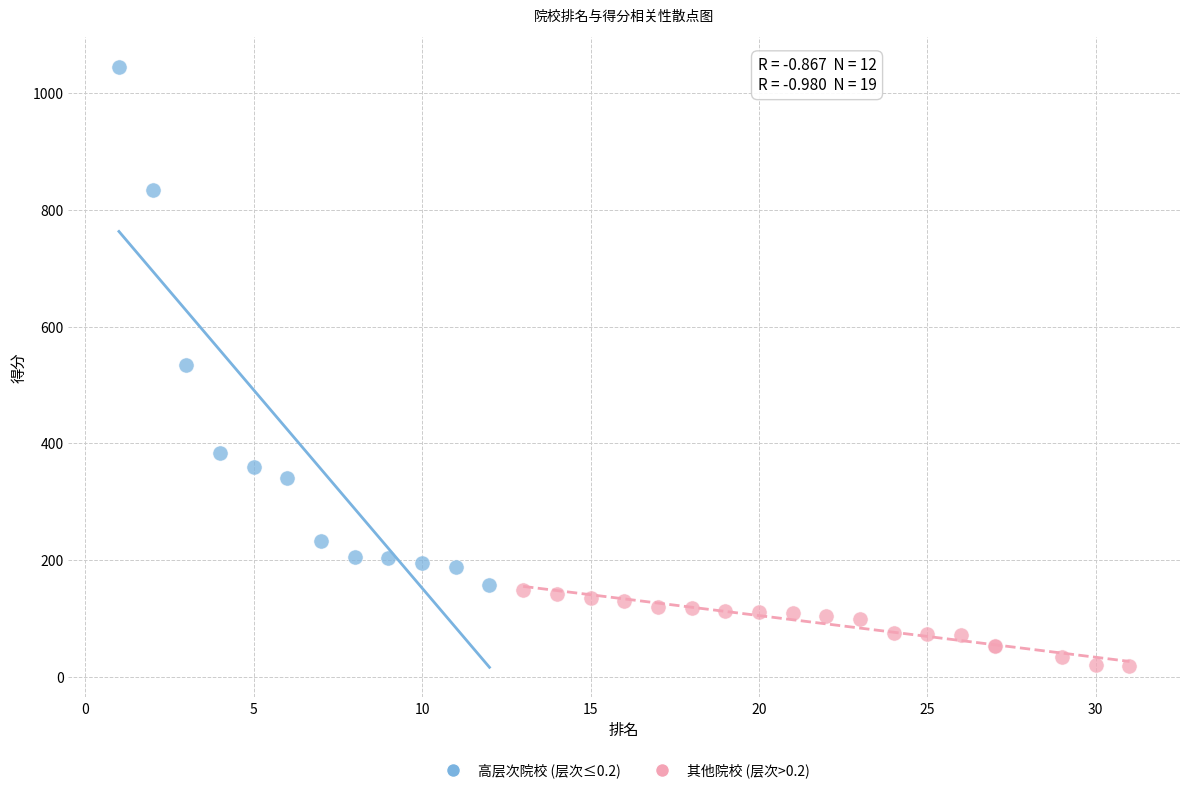

Which series reaches the minimum Y coordinate?

其他院校 (层次>0.2)